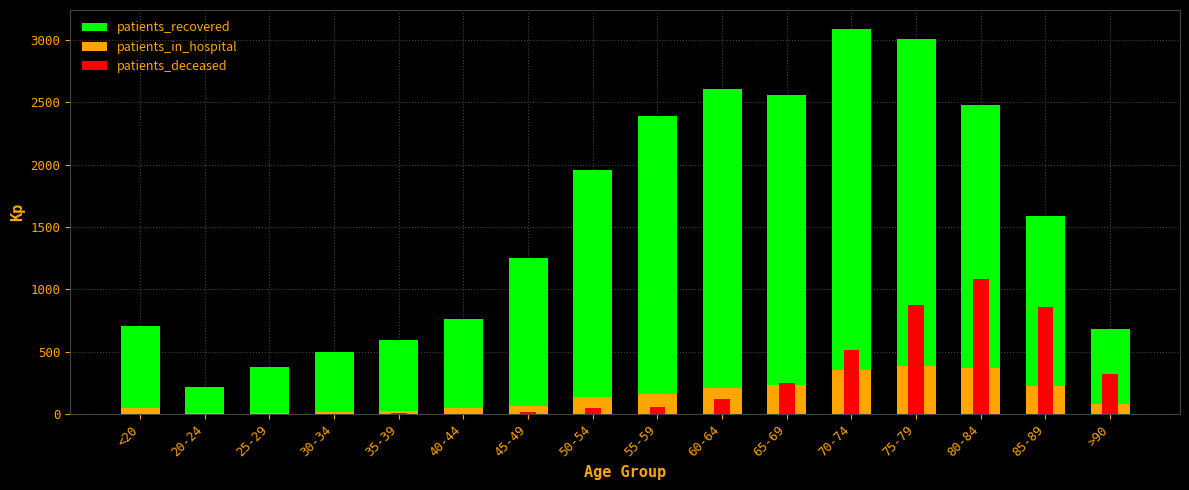

What is the total value across all series at 75-79?

4269